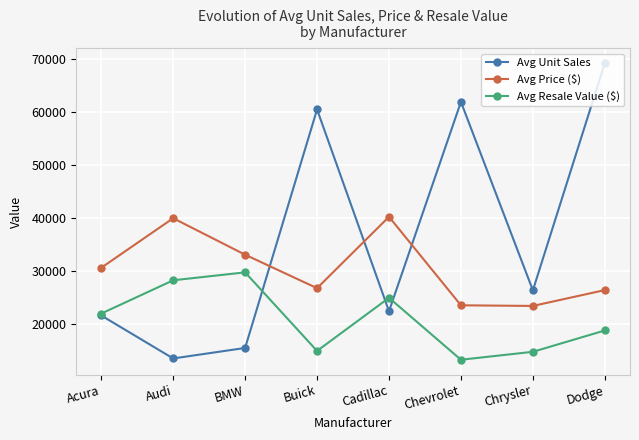

Which series has the largest range (max minus min)?

Avg Unit Sales